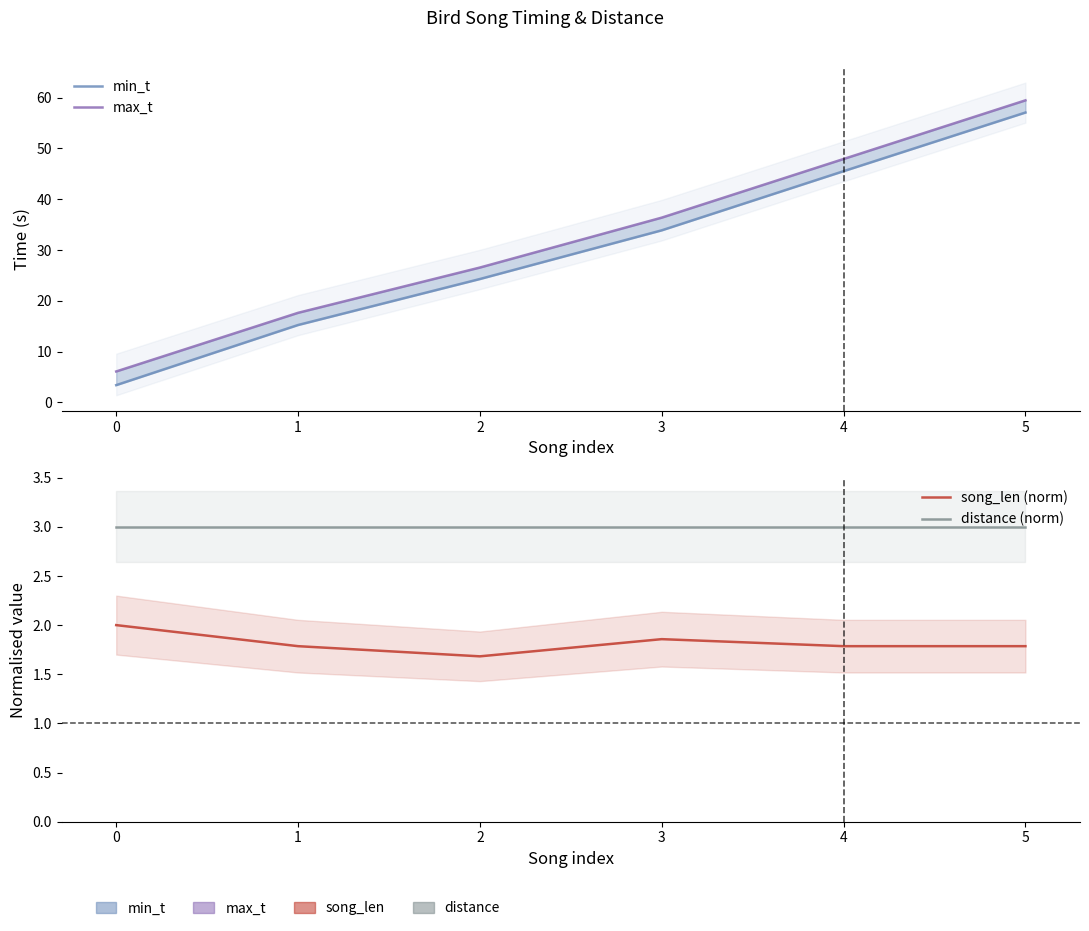

Which series has the largest total across all categories?

max_t